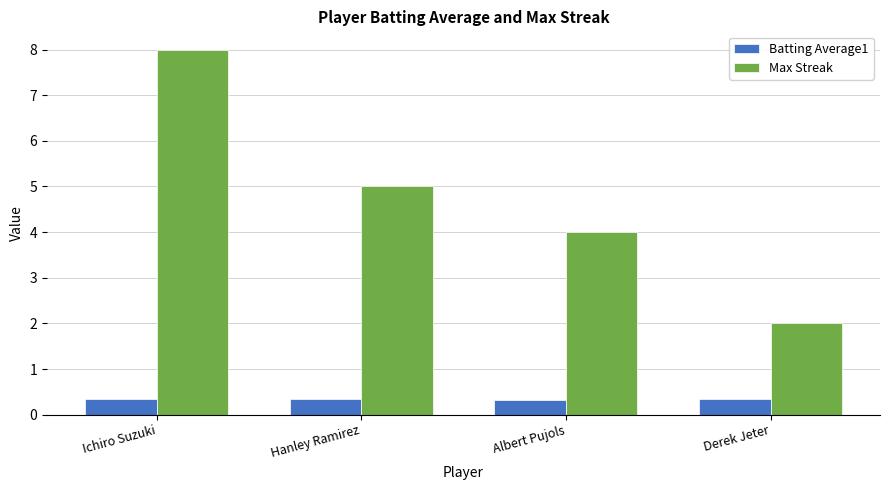

How many Batting Average1 values are between 0 and 1?

4